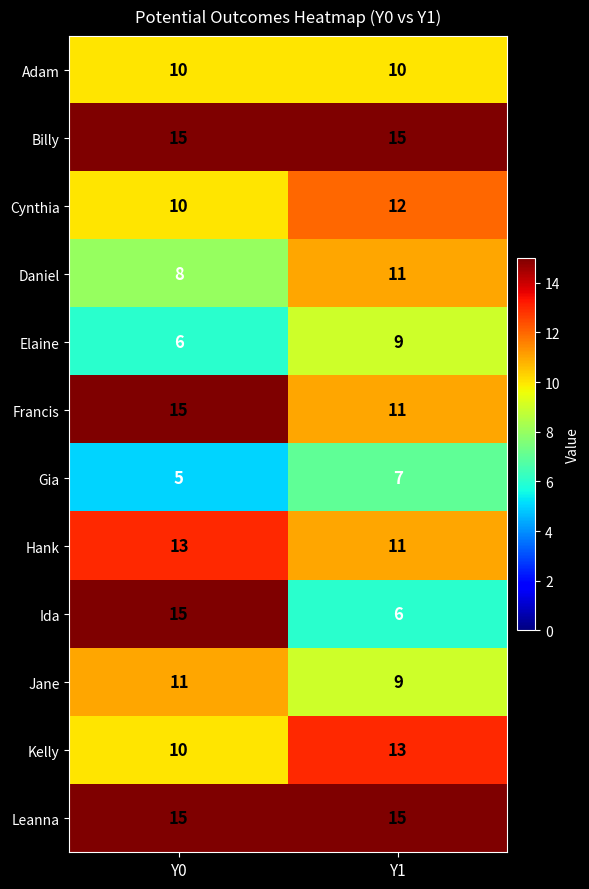

What is the smallest value displayed?

5